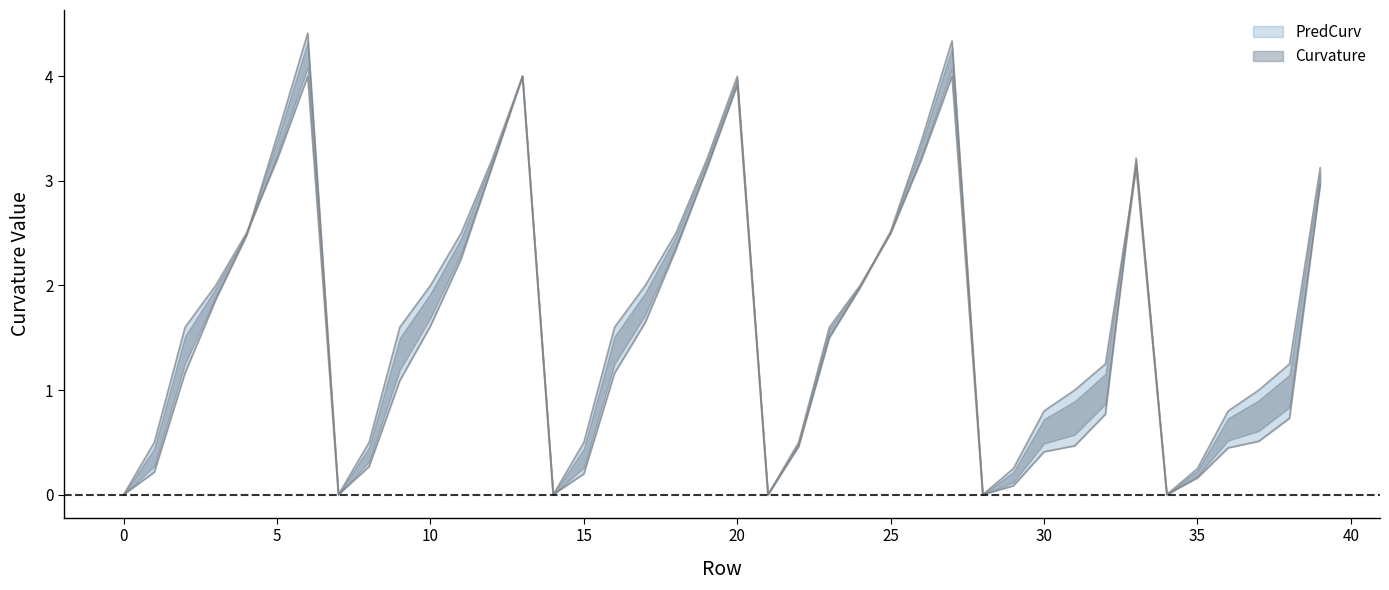

Rank the series at 12 from highest to lowest value.

Curvature, PredCurv